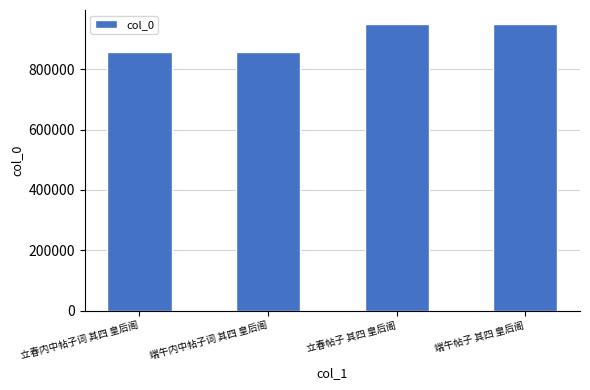

What value does the data have at 立春内中帖子词 其四 皇后阁?

857606